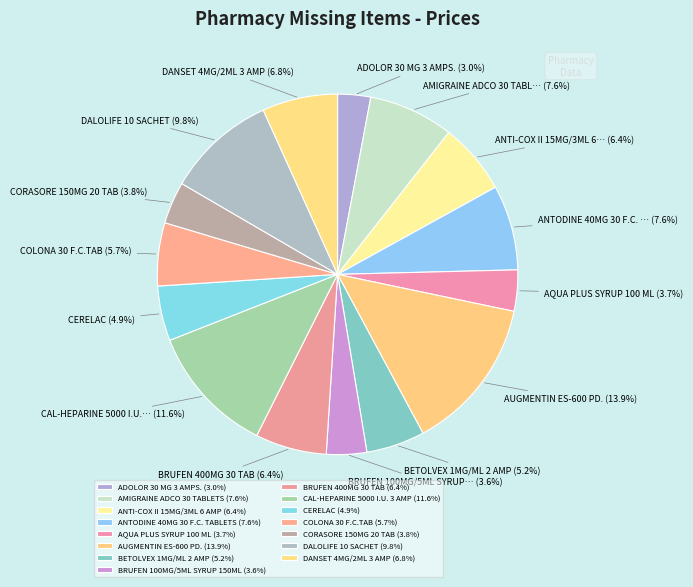

How many slices are in this pie chart?

15